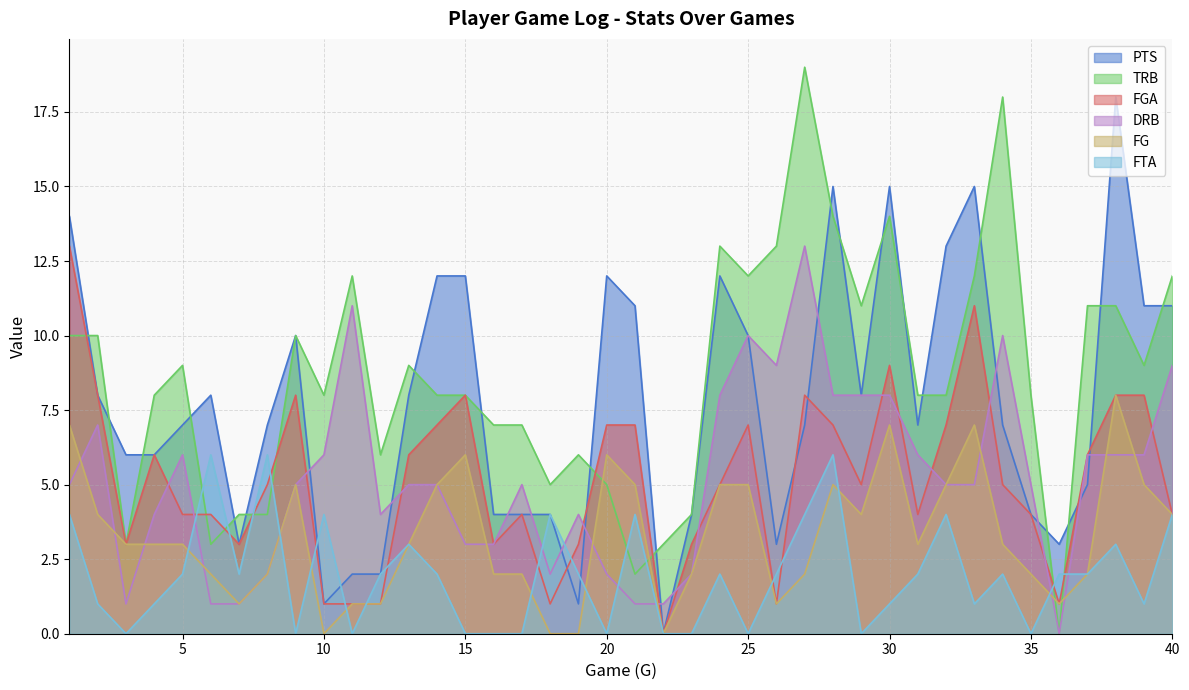

What is the maximum value for TRB?

19